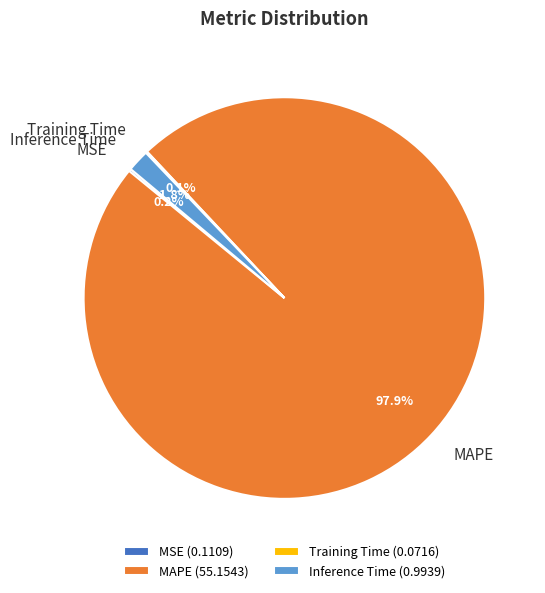

Does any single category account for the majority?

Yes